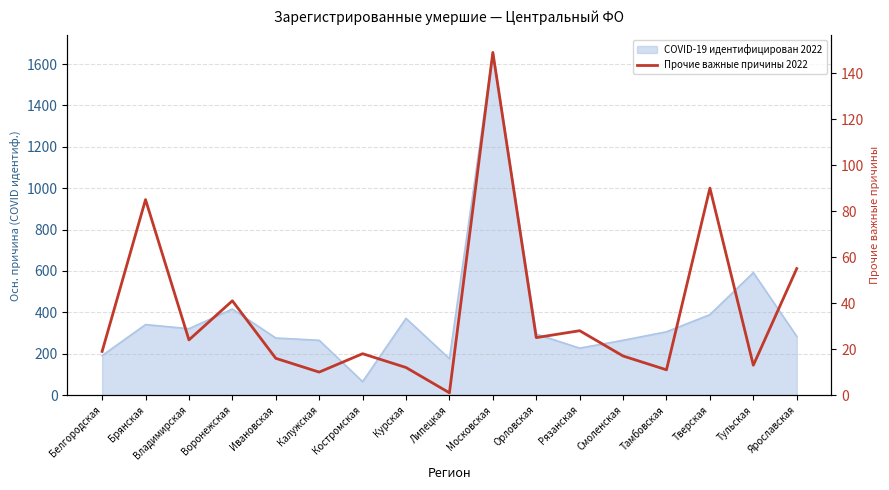

Count the number of values greater than 19.

8